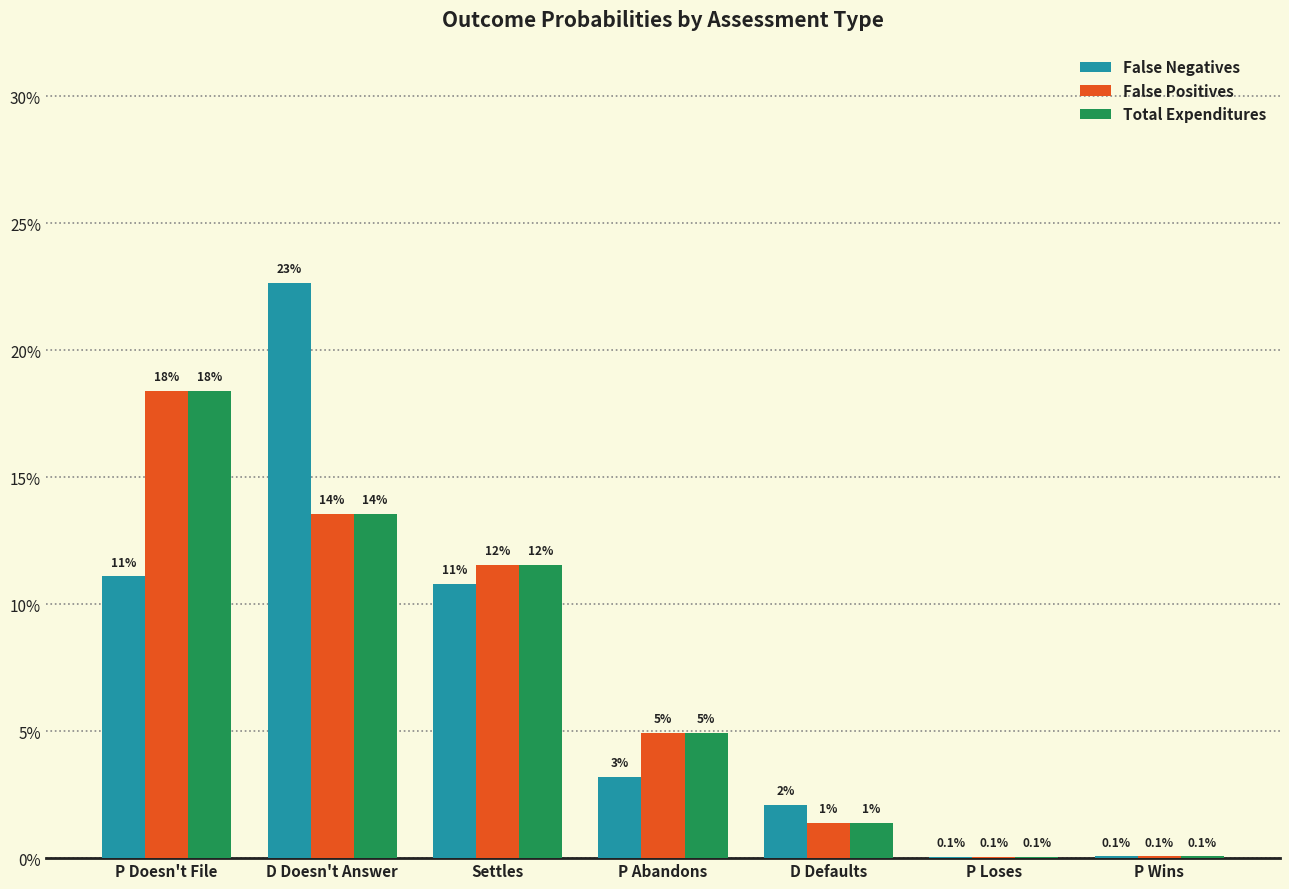

Does the chart contain stacked bars?

No